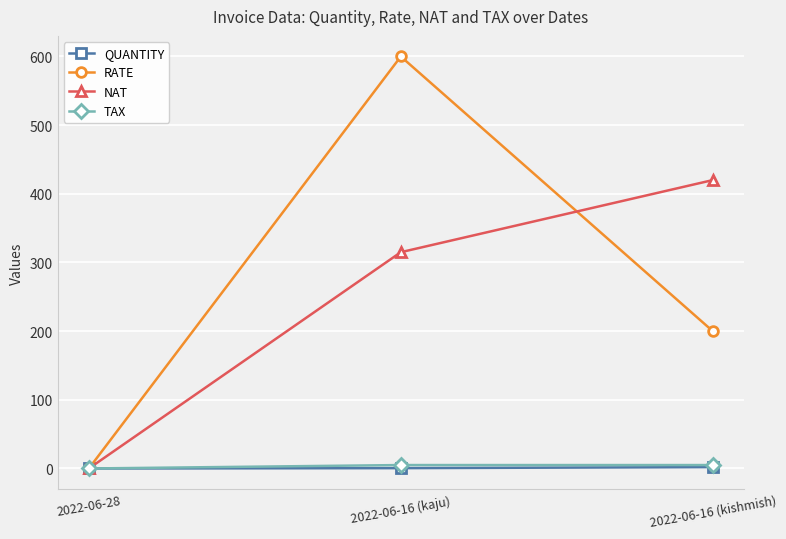

At which category is the sum across all series the highest?

2022-06-16 (kaju)